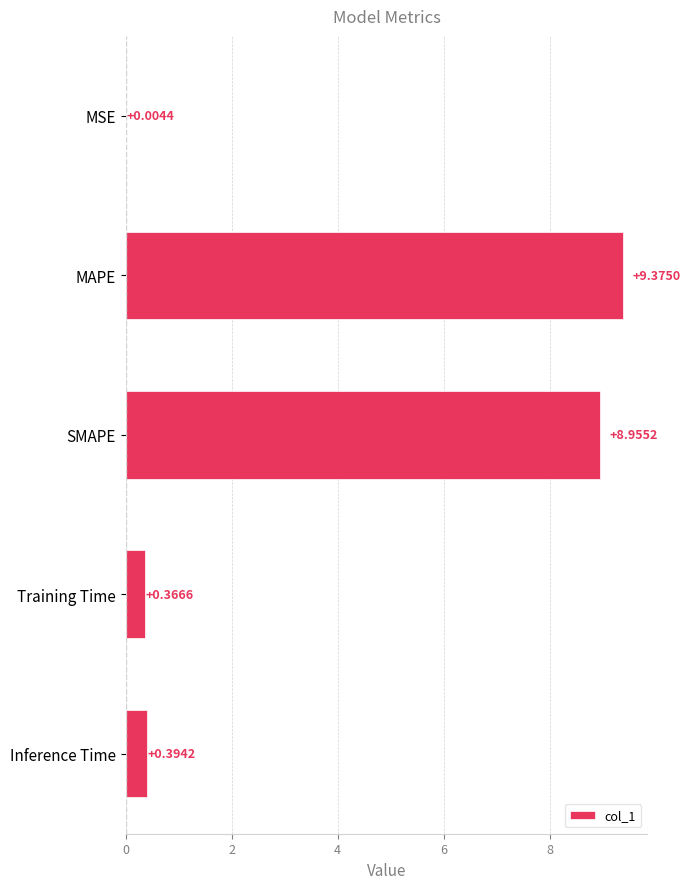

What is the sum of all values?

19.1